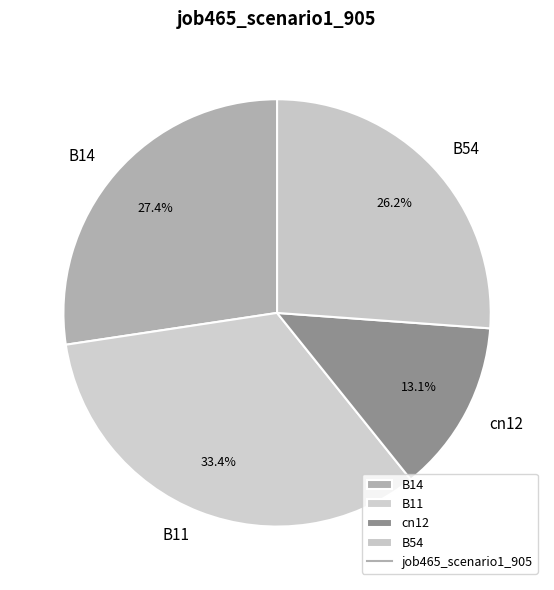

What percentage is the B14 slice, to the nearest percent?

27%